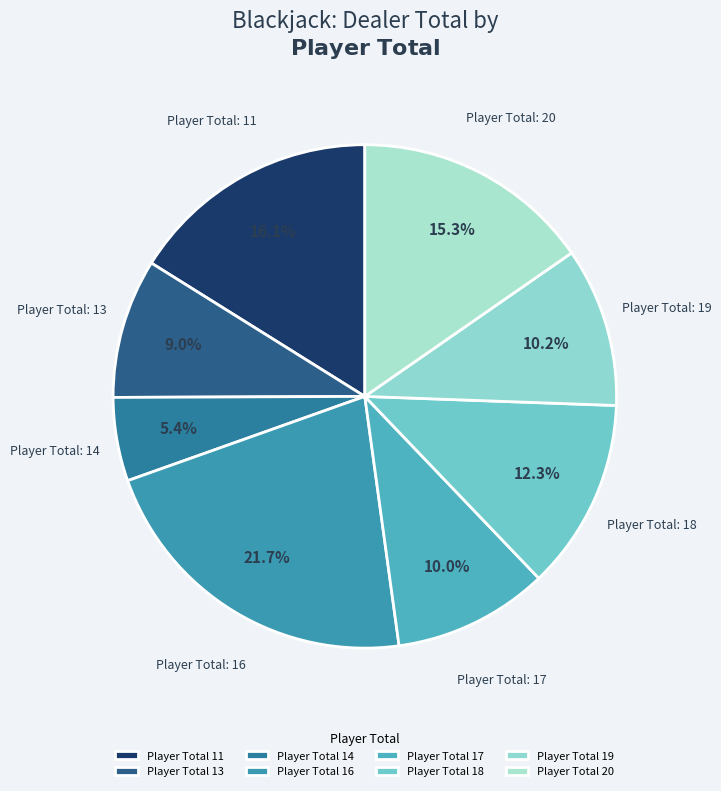

Which category has the biggest portion of the pie?

Player Total 16